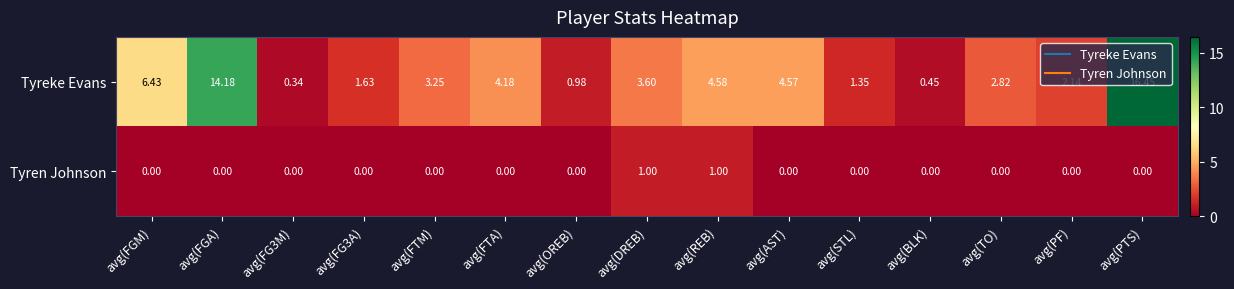

Rank the series at avg(AST) from highest to lowest value.

Tyreke Evans, Tyren Johnson